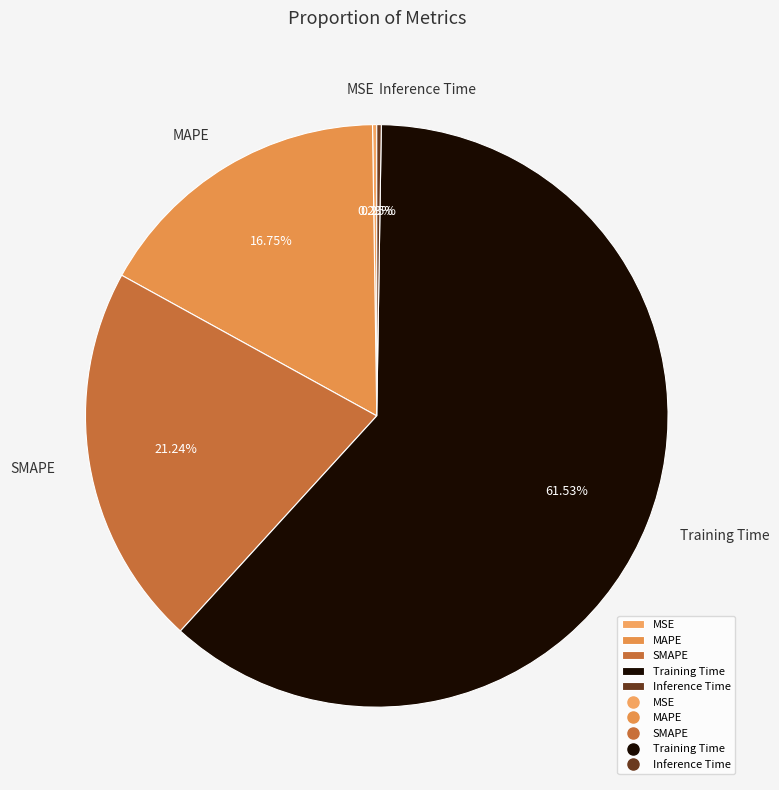

Which has a higher value, MAPE or SMAPE?

SMAPE